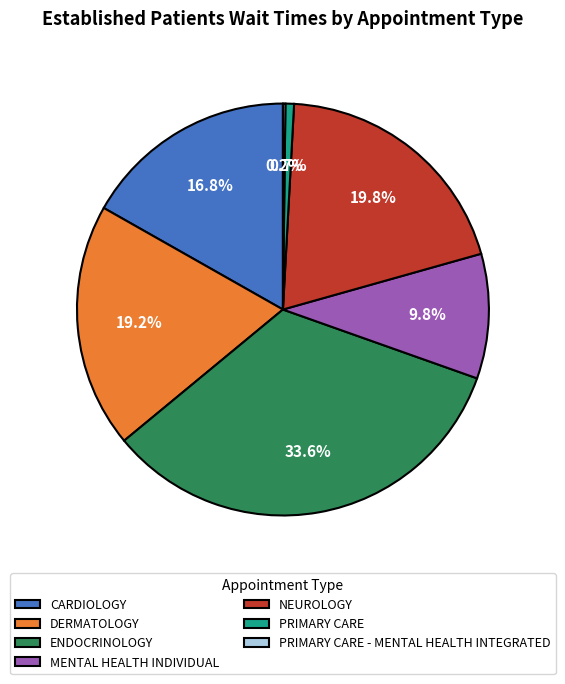

Do DERMATOLOGY and NEUROLOGY together represent more than half of the pie?

No